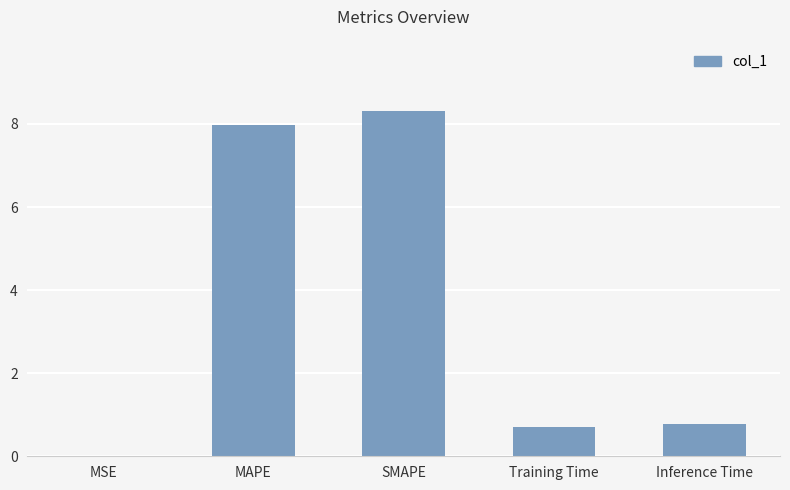

Read the value at Training Time.

0.7